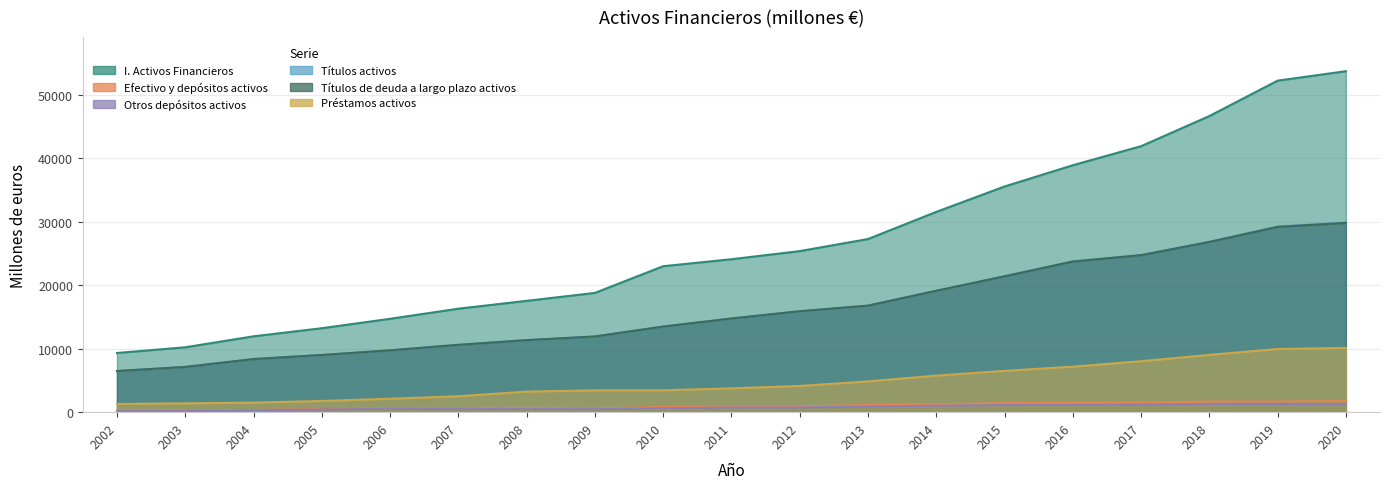

The value of Otros depósitos activos at 2010 is 623. True or false?

True